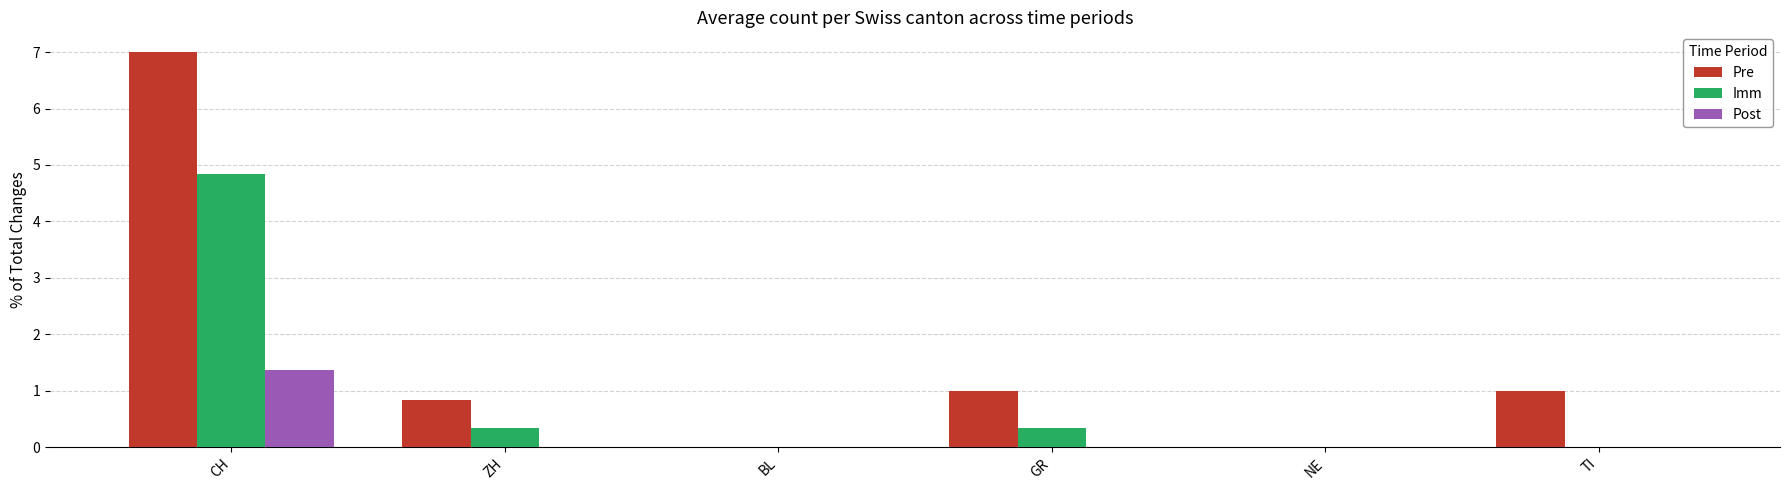

True or false: Pre has a value of 0.0 at BL.

True